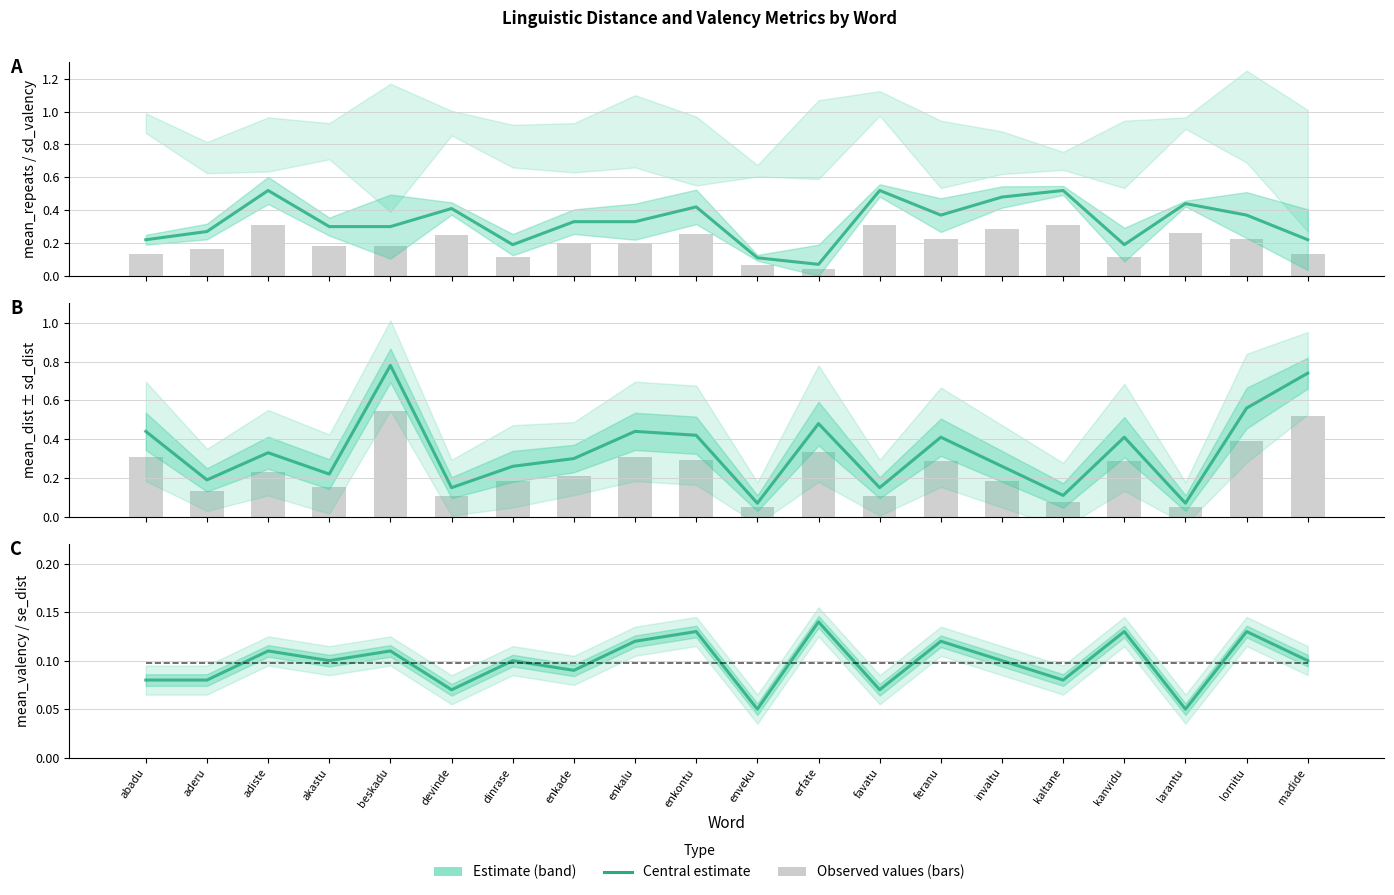

What position from the right is enkade?

13